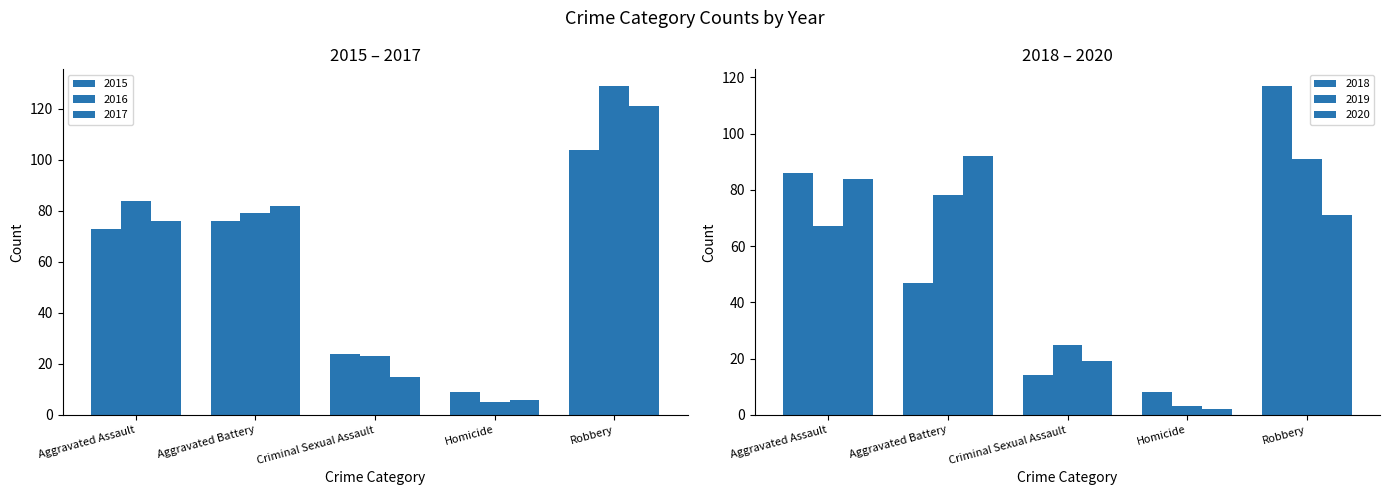

What is the value of the 2017 bar at the 4th from the left?

6